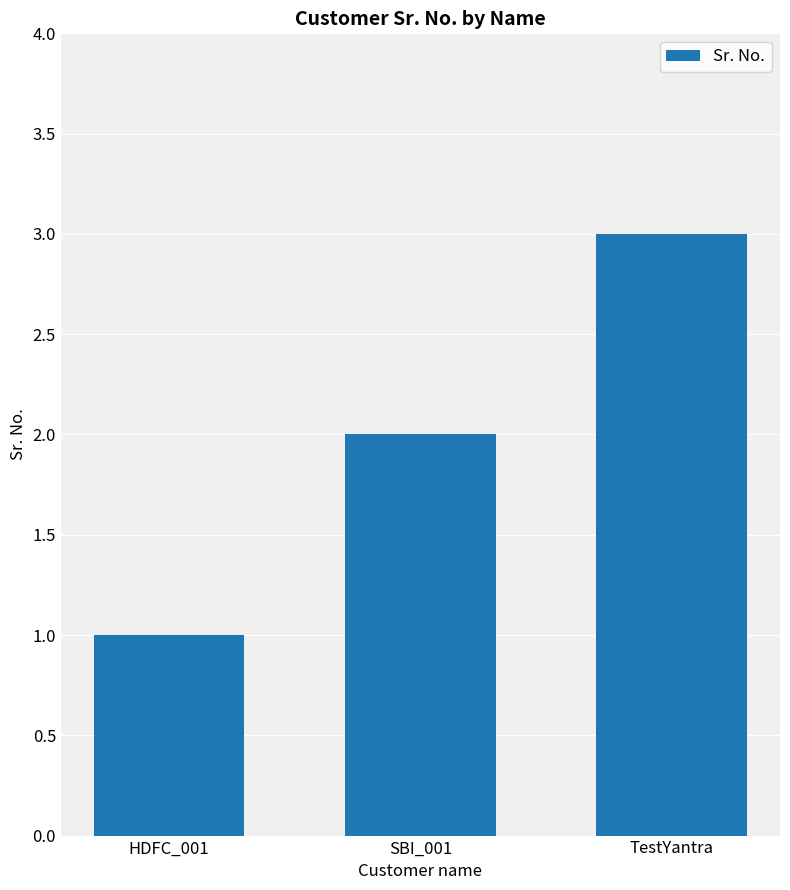

What is the greatest value displayed?

3